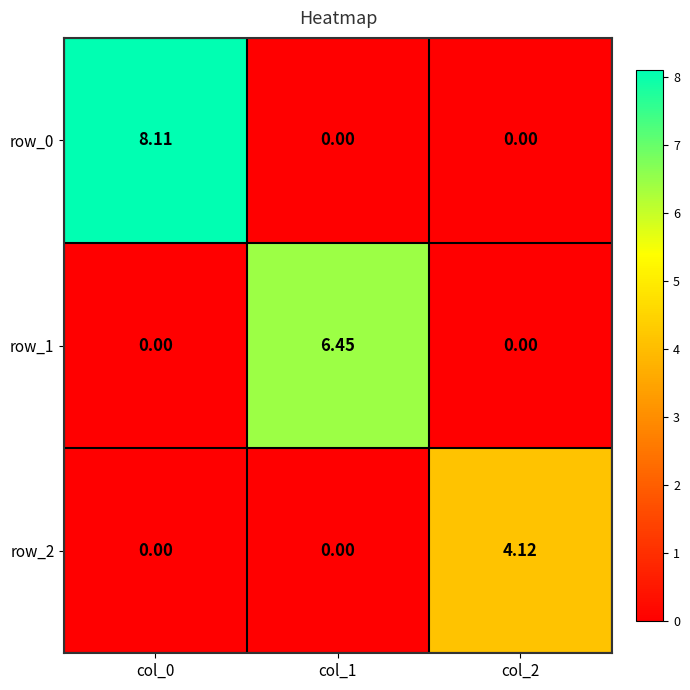

How many categories are shown in the chart?

3